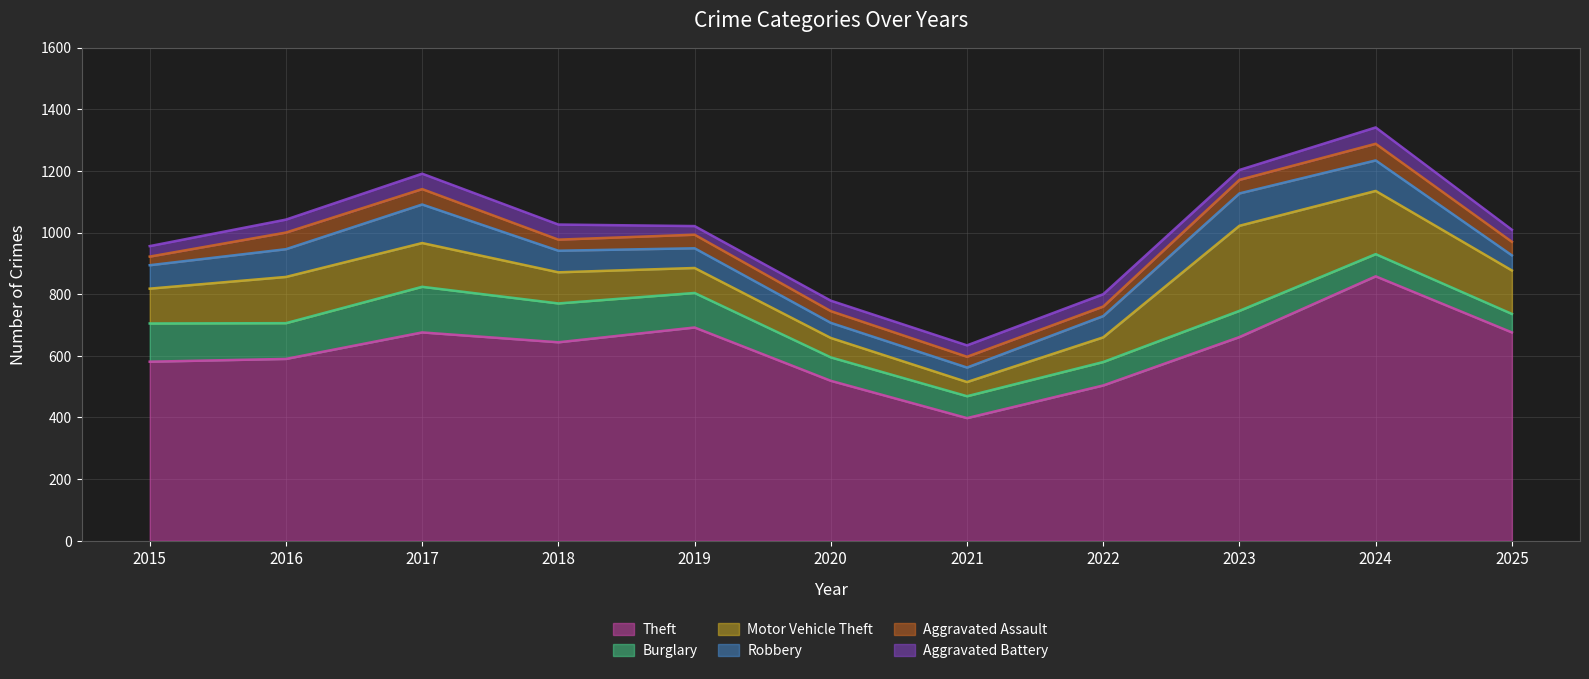

What is the highest value of the Aggravated Battery series?

53